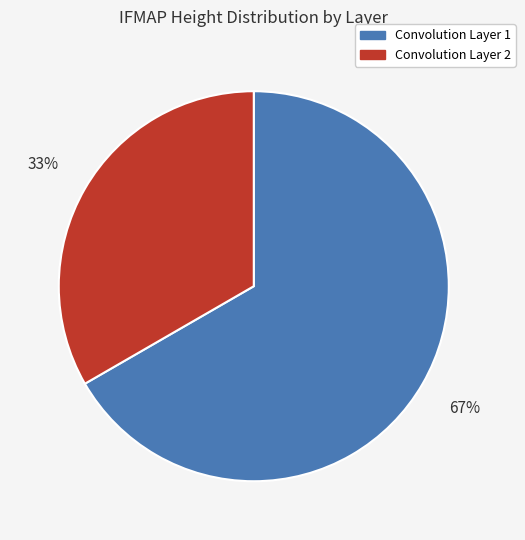

To the nearest percent, what is the average slice percentage?

50%